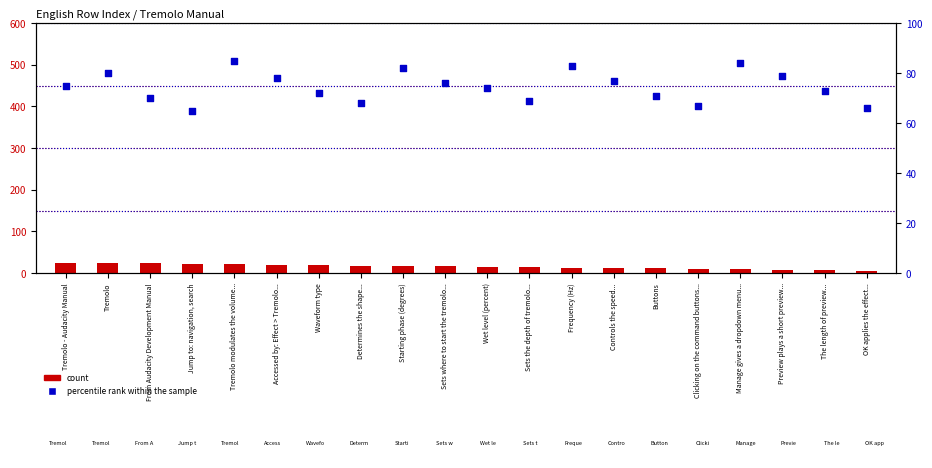

Which series reaches the minimum Y coordinate?

count